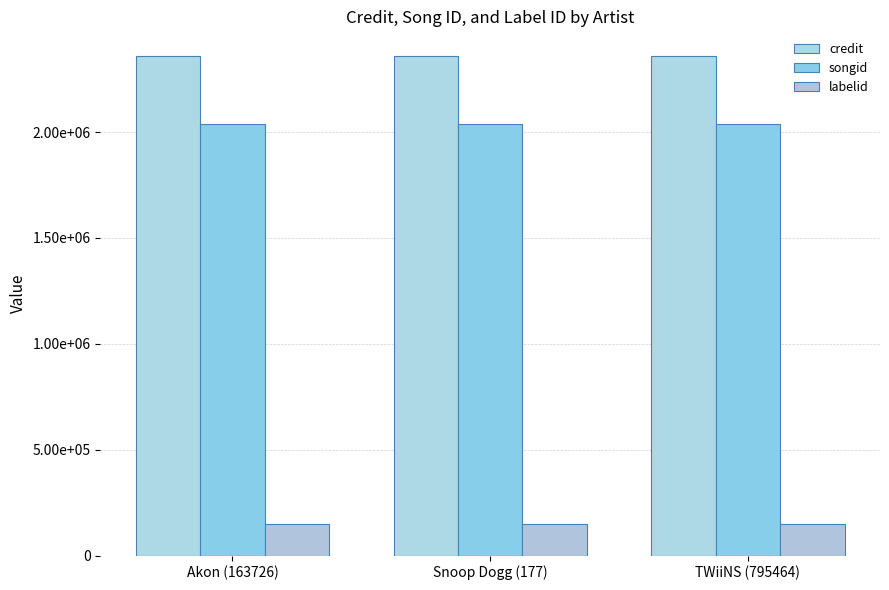

What is the value of the labelid bar at the 1st from the left?

149690